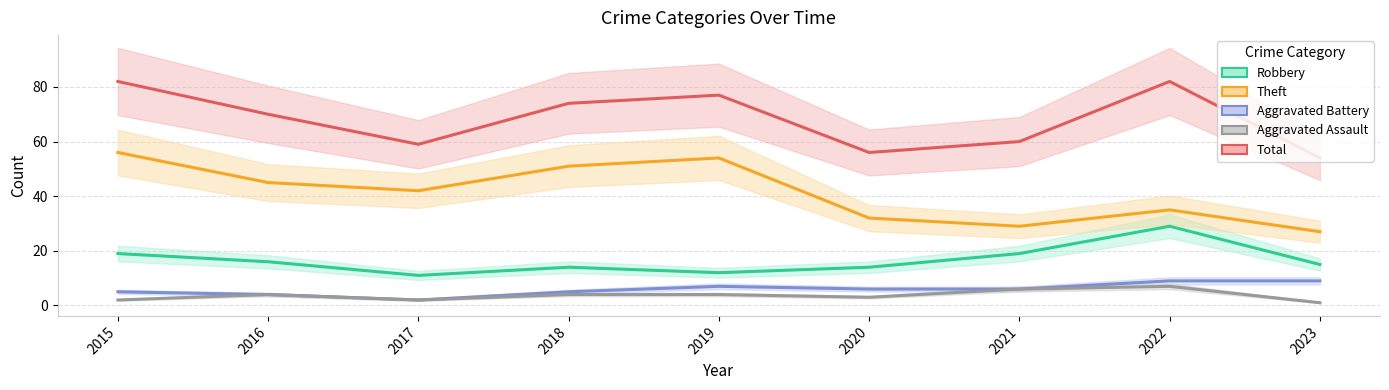

What is the spread (max minus min) of values at 2016?

66